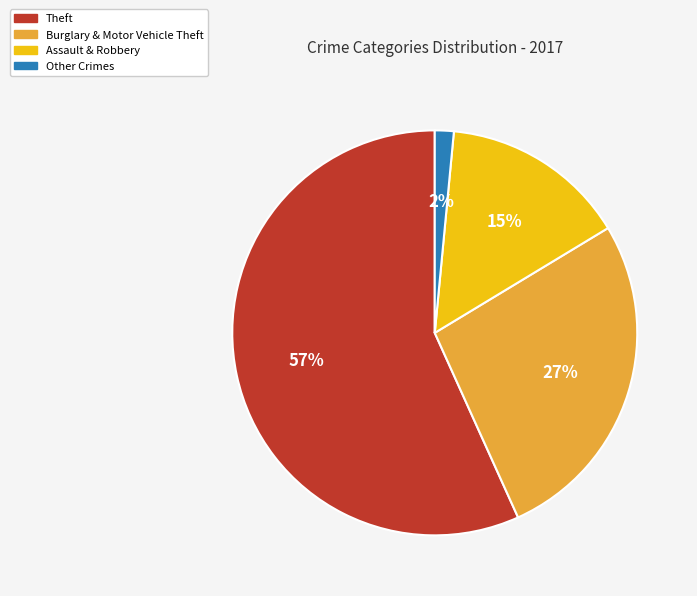

How many segments does this pie chart have?

4